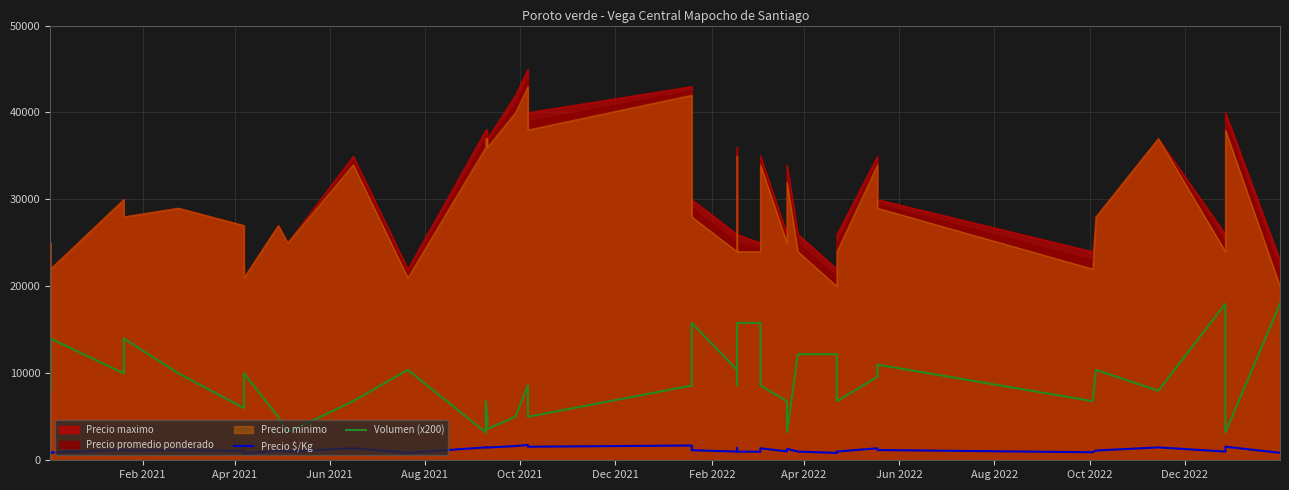

What is the value of the Volumen (x200) point at the 9th from the left?

5000